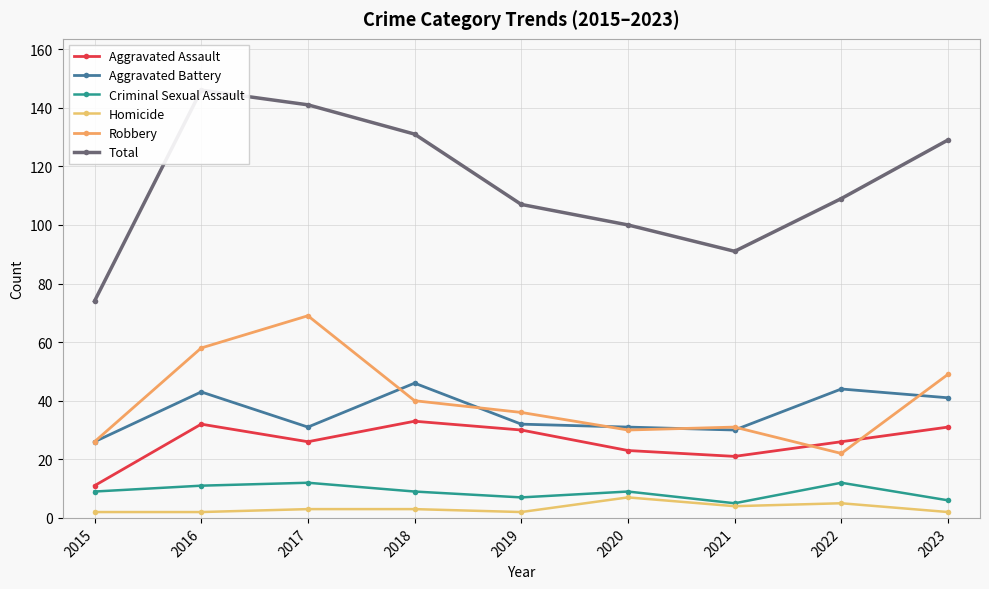

What is the difference between the highest and lowest values at 2015?

72